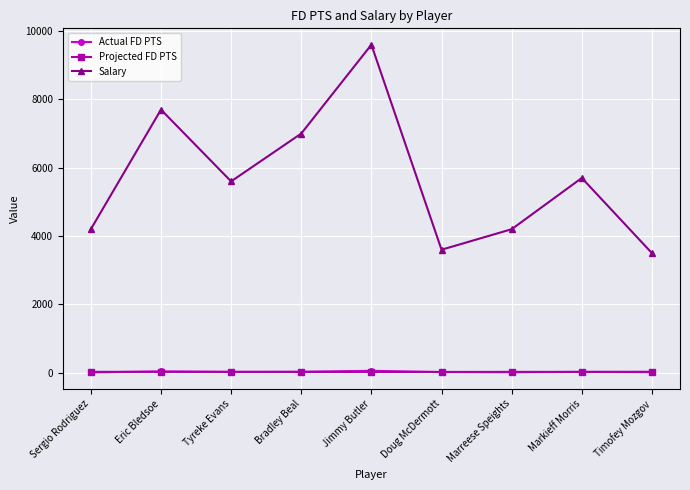

Which series has the widest spread of values?

Salary